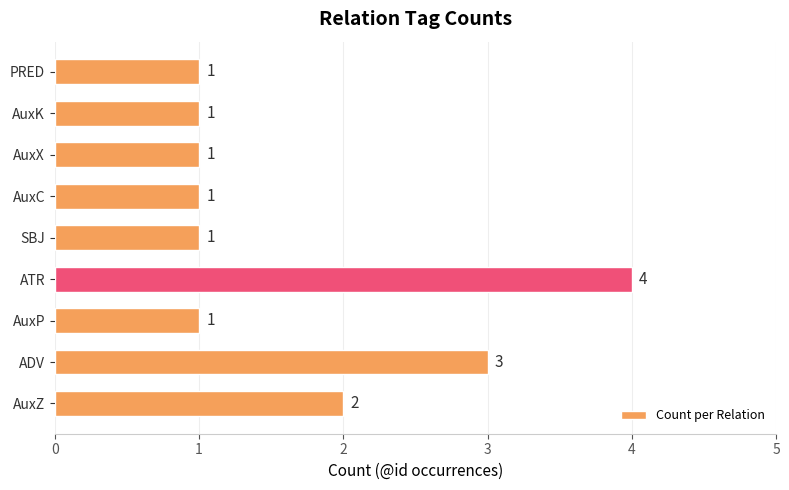

What is the sum of all values?

15